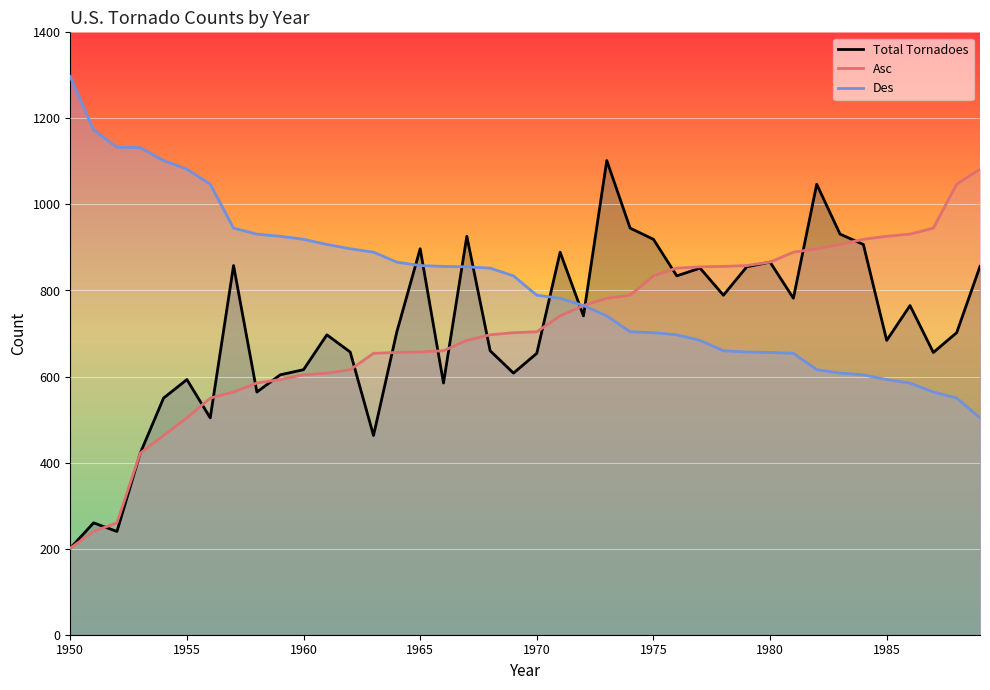

Which series has the largest total across all categories?

Des